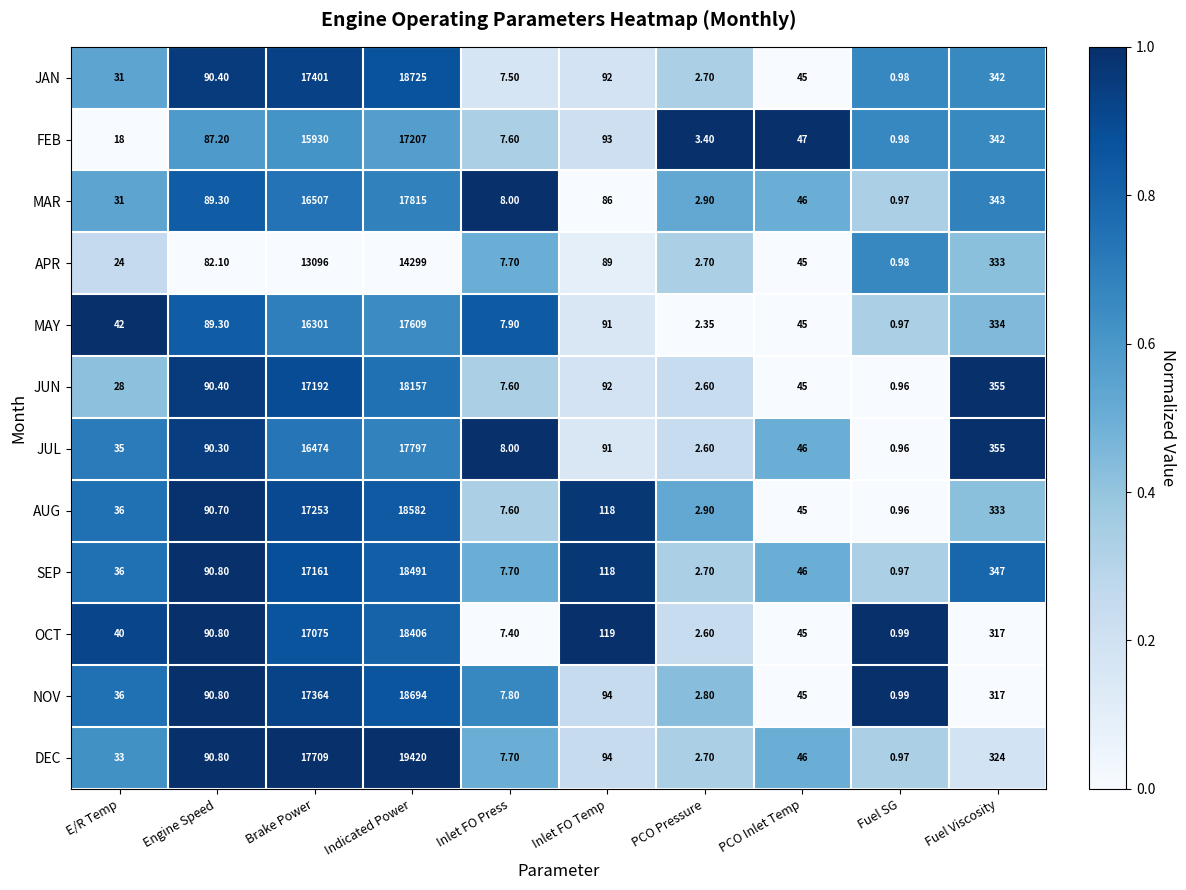

List the series in order of their peak value, lowest first.

APR, FEB, MAY, JUL, MAR, JUN, OCT, SEP, AUG, NOV, JAN, DEC